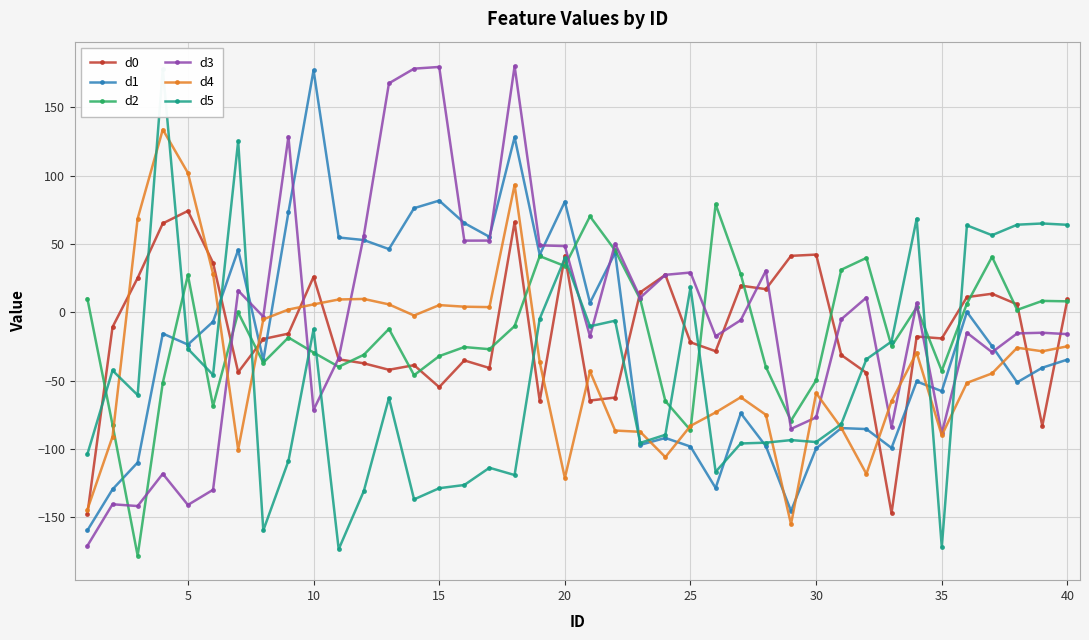

In d4, how many points are higher than both neighbors (excluding endpoints)?

9